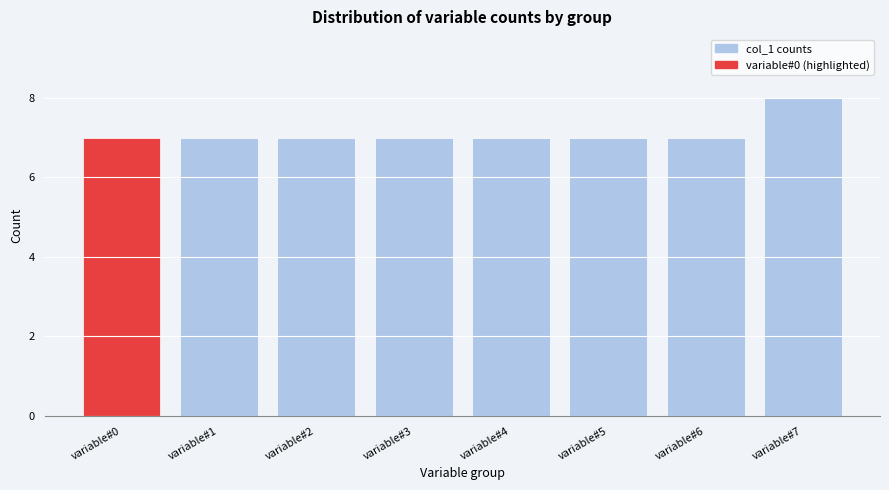

Reading left to right, list all the values displayed in this chart.

variable#0=7	variable#1=7	variable#2=7	variable#3=7	variable#4=7	variable#5=7	variable#6=7	variable#7=8